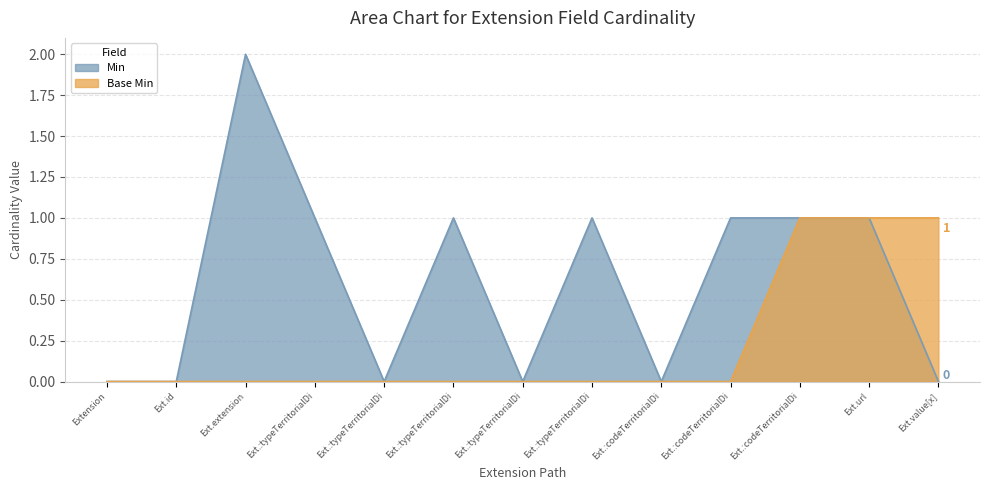

Reading left to right, list all the values displayed in this chart.

Min: Extension=0	Ext.id=0	Ext.extension=2	Ext.:typeTerritorialDi=1	Ext.:typeTerritorialDi=0	Ext.:typeTerritorialDi=1	Ext.:typeTerritorialDi=0	Ext.:typeTerritorialDi=1	Ext.:codeTerritorialDi=0	Ext.:codeTerritorialDi=1	Ext.:codeTerritorialDi=1	Ext.url=1	Ext.value[x]=0
Base Min: Extension=0	Ext.id=0	Ext.extension=0	Ext.:typeTerritorialDi=0	Ext.:typeTerritorialDi=0	Ext.:typeTerritorialDi=0	Ext.:typeTerritorialDi=0	Ext.:typeTerritorialDi=0	Ext.:codeTerritorialDi=0	Ext.:codeTerritorialDi=0	Ext.:codeTerritorialDi=1	Ext.url=1	Ext.value[x]=1